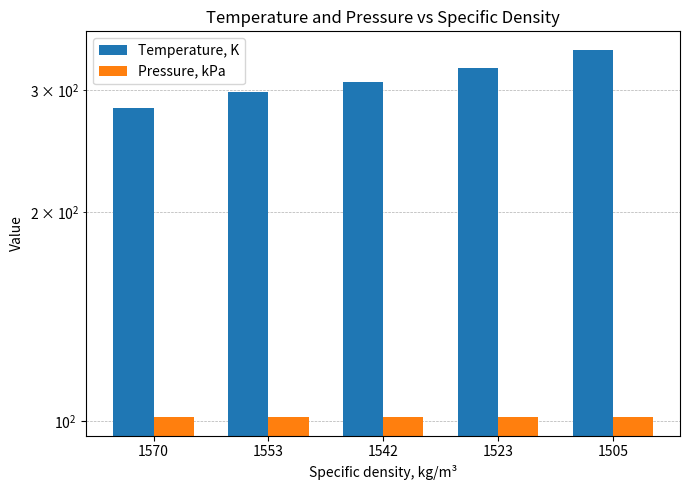

Which series has the largest total across all categories?

Temperature, K